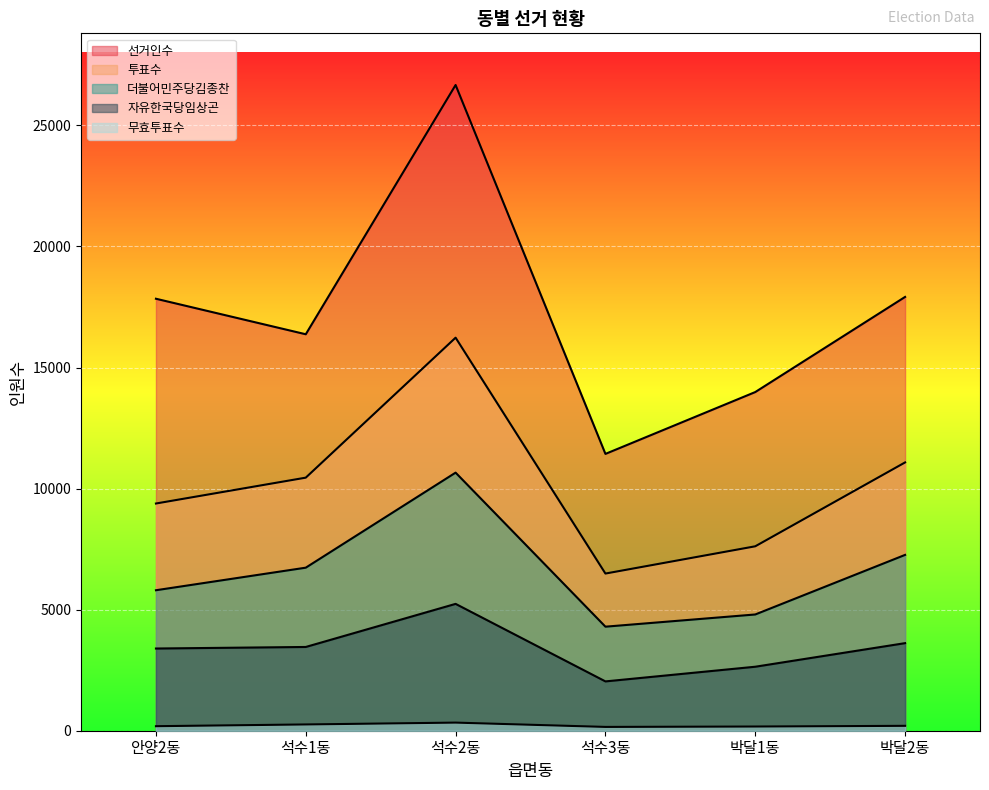

At how many categories does at least one series exceed 6502?

6